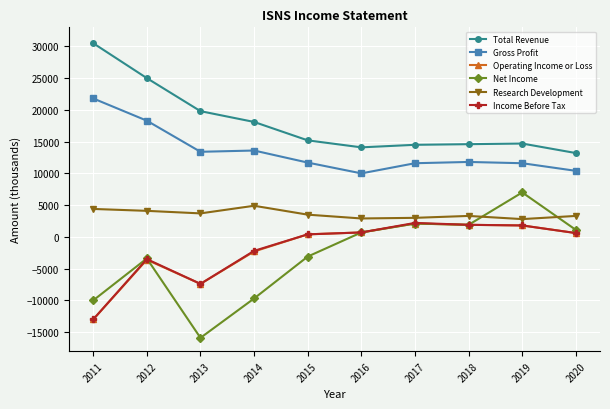

What is the difference between the maximum and minimum values in the Income Before Tax series?

15200